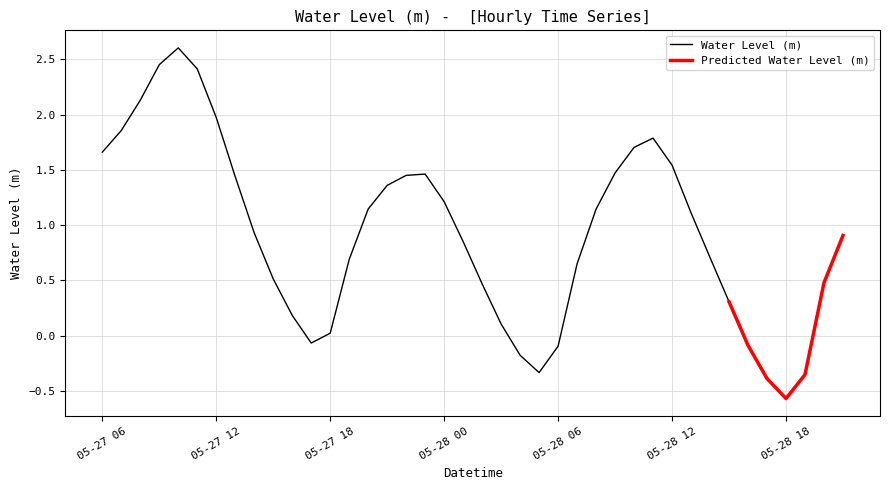

How many interior local peaks (higher than both neighbors) does the data have?

3